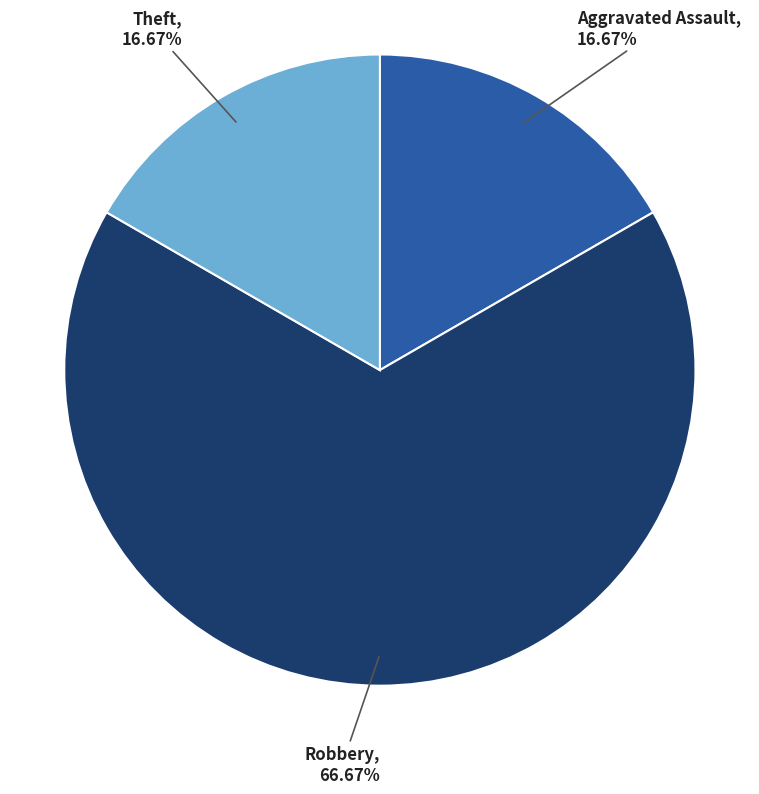

Count the number of slices in the pie.

3